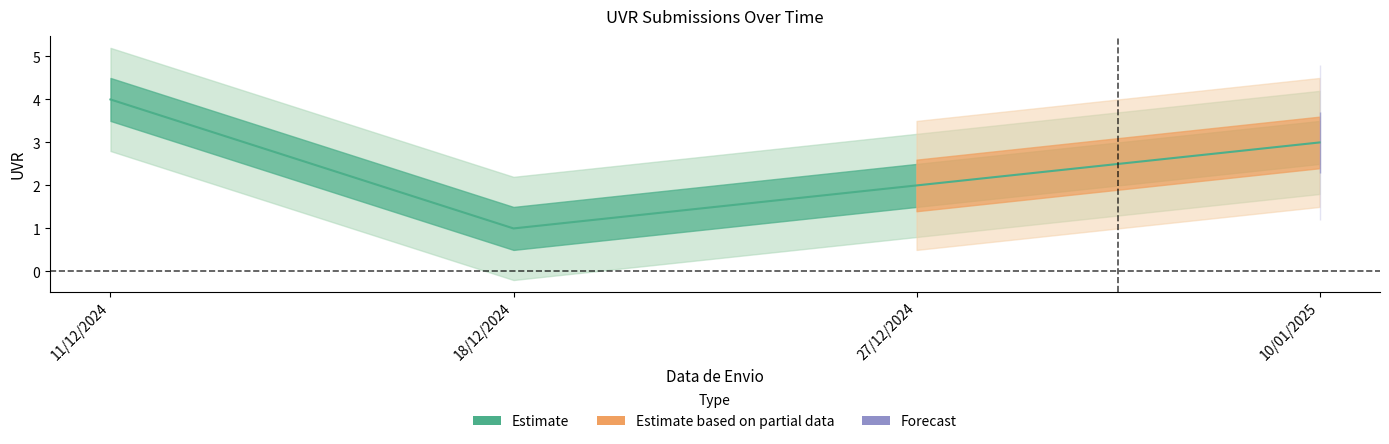

How many interior local valleys (lower than both neighbors) does the data have?

1